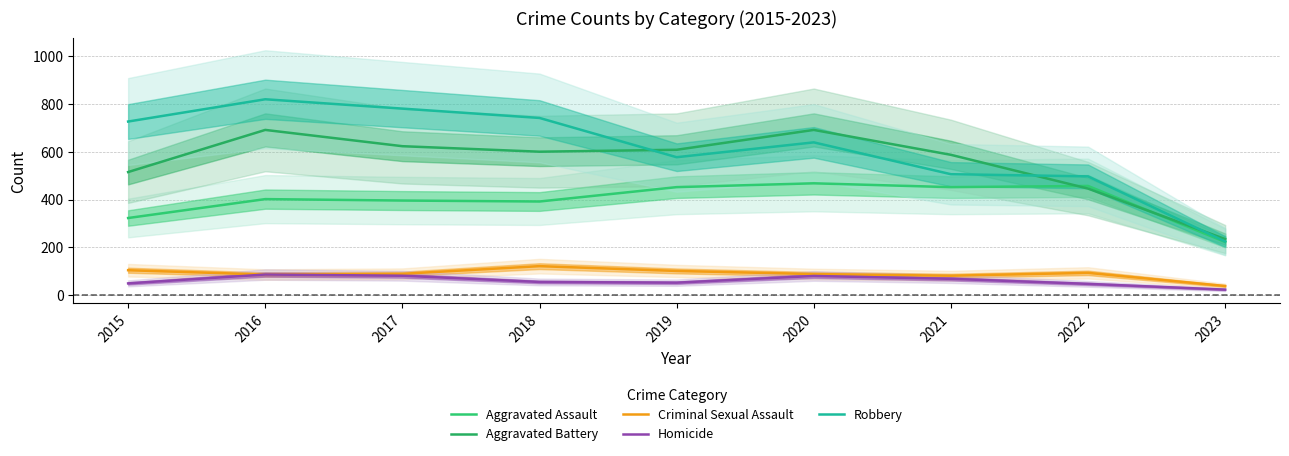

What is the difference between the maximum and minimum values in the Robbery series?

594